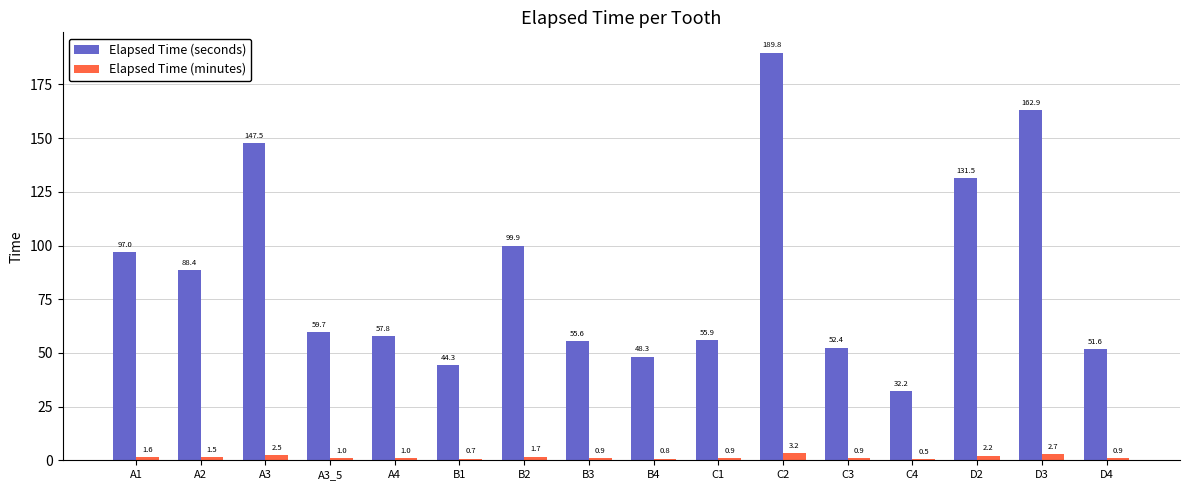

What is the difference between the Elapsed Time (seconds) values at D3 and A3_5?

103.2